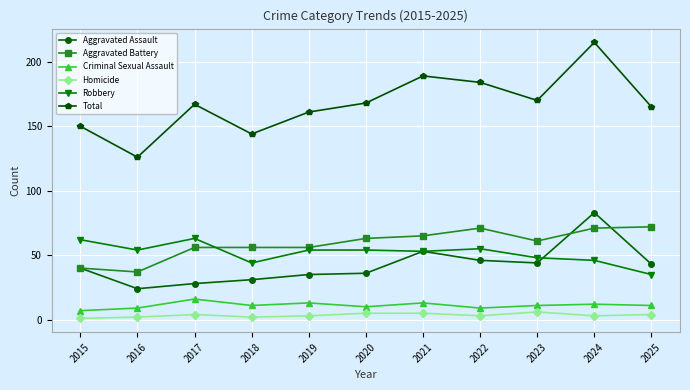

Reading right to left, list all the values displayed in this chart.

Aggravated Assault: 43	83	44	46	53	36	35	31	28	24	40
Aggravated Battery: 72	71	61	71	65	63	56	56	56	37	40
Criminal Sexual Assault: 11	12	11	9	13	10	13	11	16	9	7
Homicide: 4	3	6	3	5	5	3	2	4	2	1
Robbery: 35	46	48	55	53	54	54	44	63	54	62
Total: 165	215	170	184	189	168	161	144	167	126	150